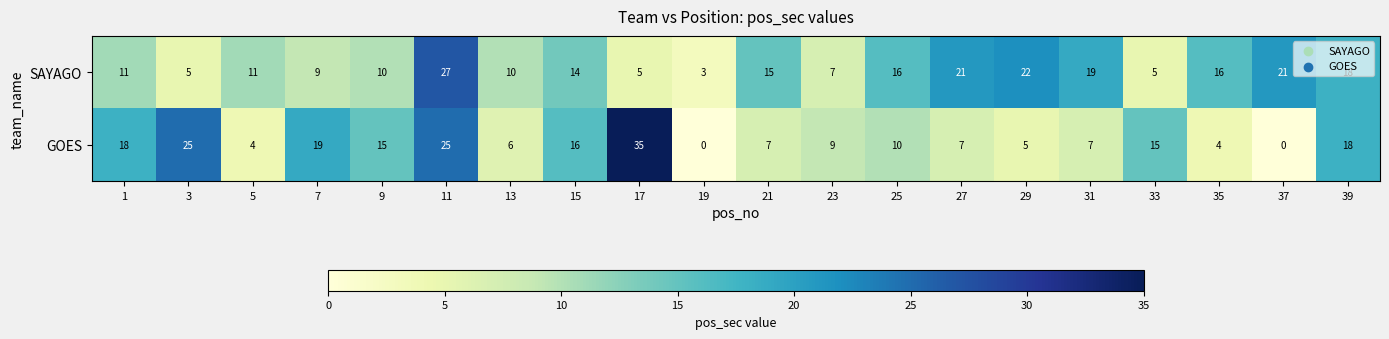

How many categories are shown in the chart?

20